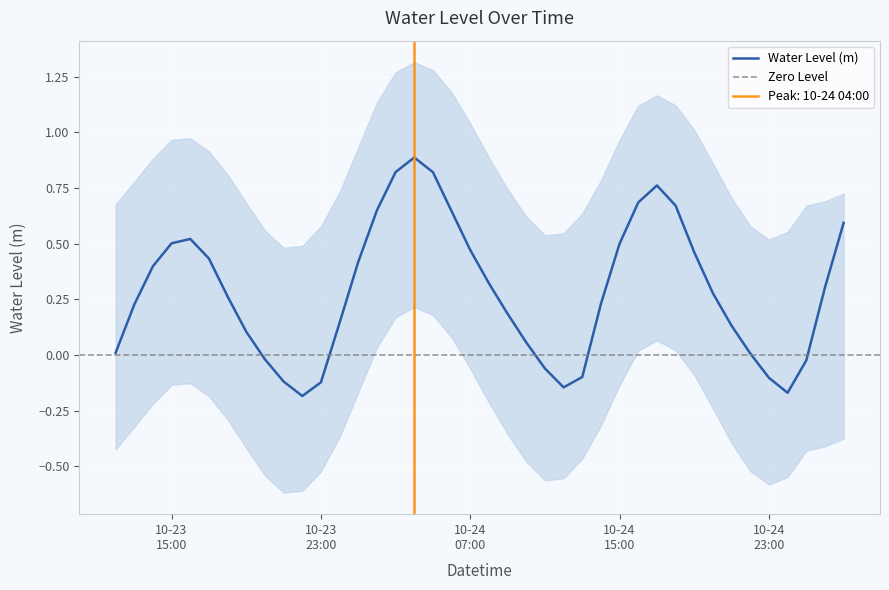

Reading right to left, what are all the values shown in this chart?

0.6	0.3	-0.0	-0.2	-0.1	0.0	0.1	0.3	0.5	0.7	0.8	0.7	0.5	0.2	-0.1	-0.1	-0.1	0.1	0.2	0.3	0.5	0.6	0.8	0.9	0.8	0.6	0.4	0.1	-0.1	-0.2	-0.1	-0.0	0.1	0.3	0.4	0.5	0.5	0.4	0.2	0.0